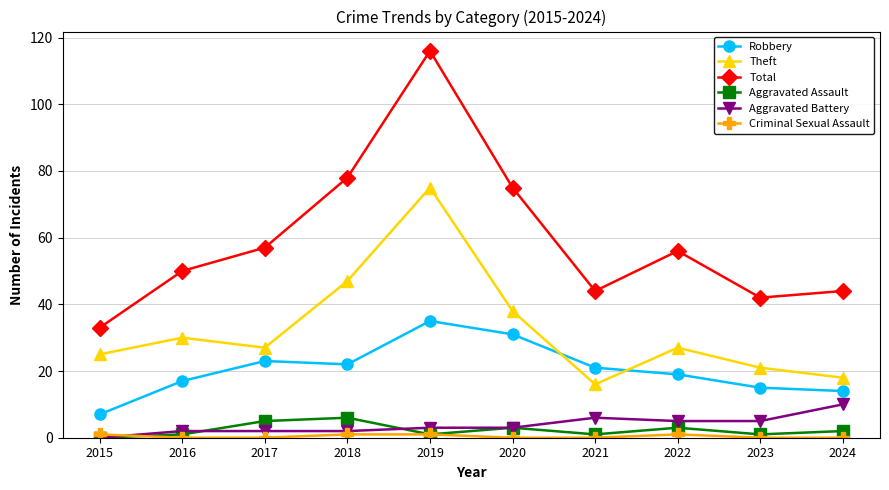

How many intersections are there between Theft and Robbery?

2